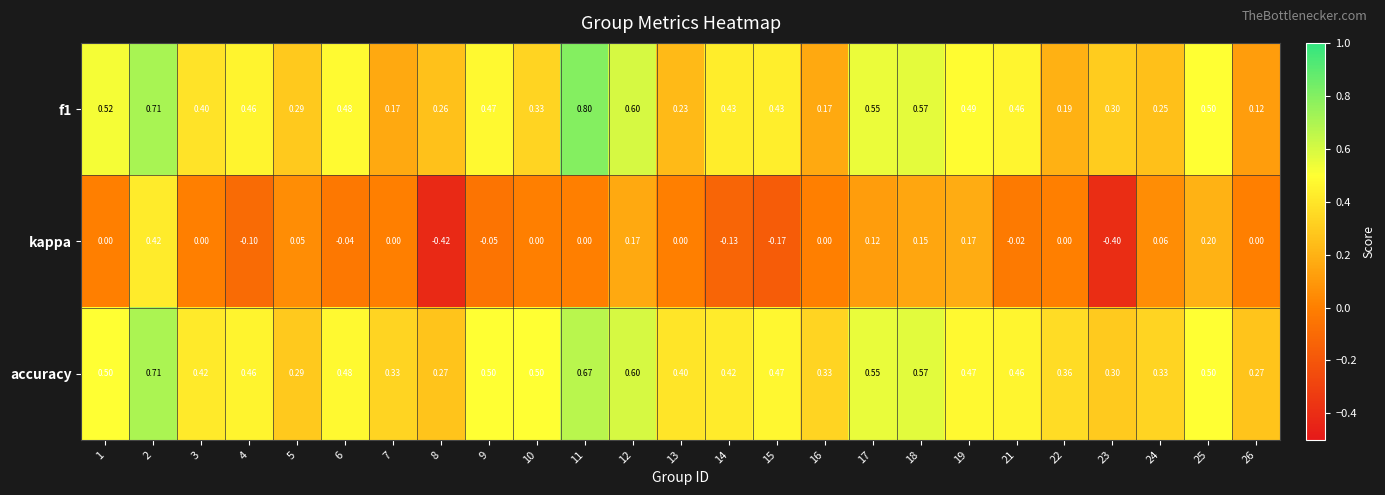

At how many categories does at least one series exceed 0?

25